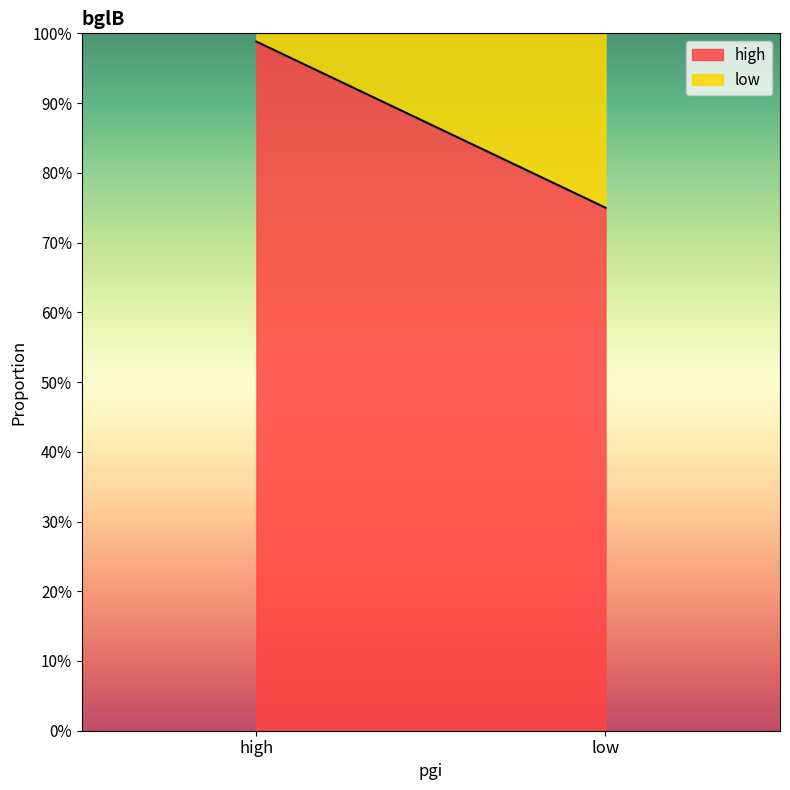

List the series in order of their peak value, lowest first.

low, high